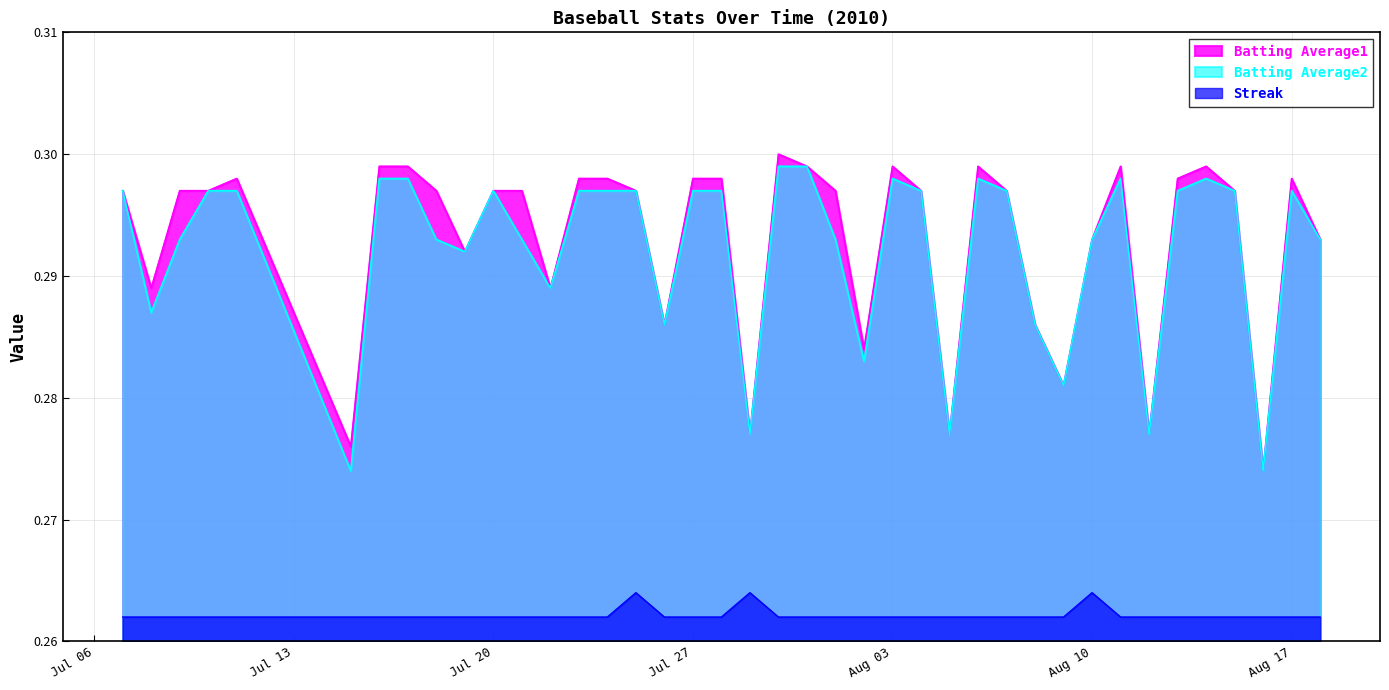

What is the label of the 24th point from the left?

2010-08-02